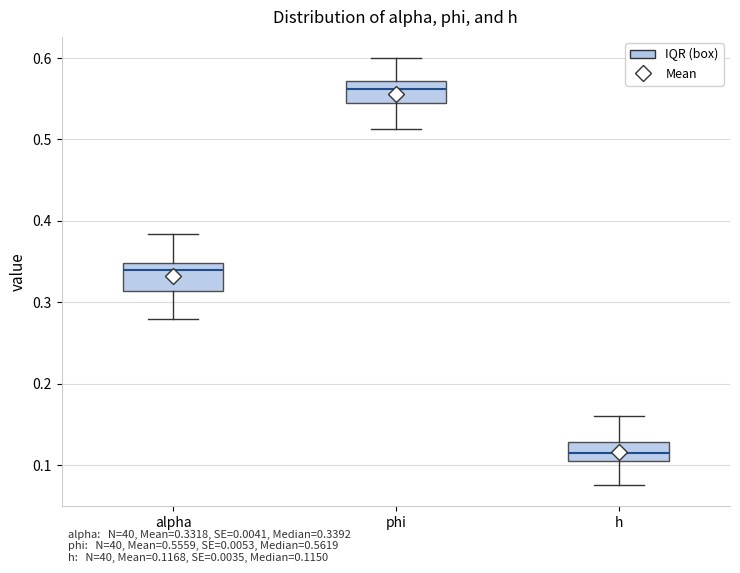

Where does the lower whisker of the box for phi end on the y-axis? The values are not printed on the chart, so give them approximately, as read against the axis.

0.51